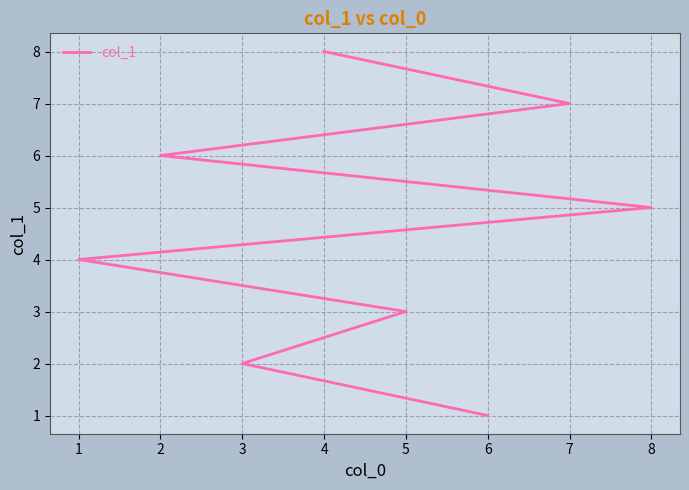

True or false: the data has more than 1 interior local peaks.

False